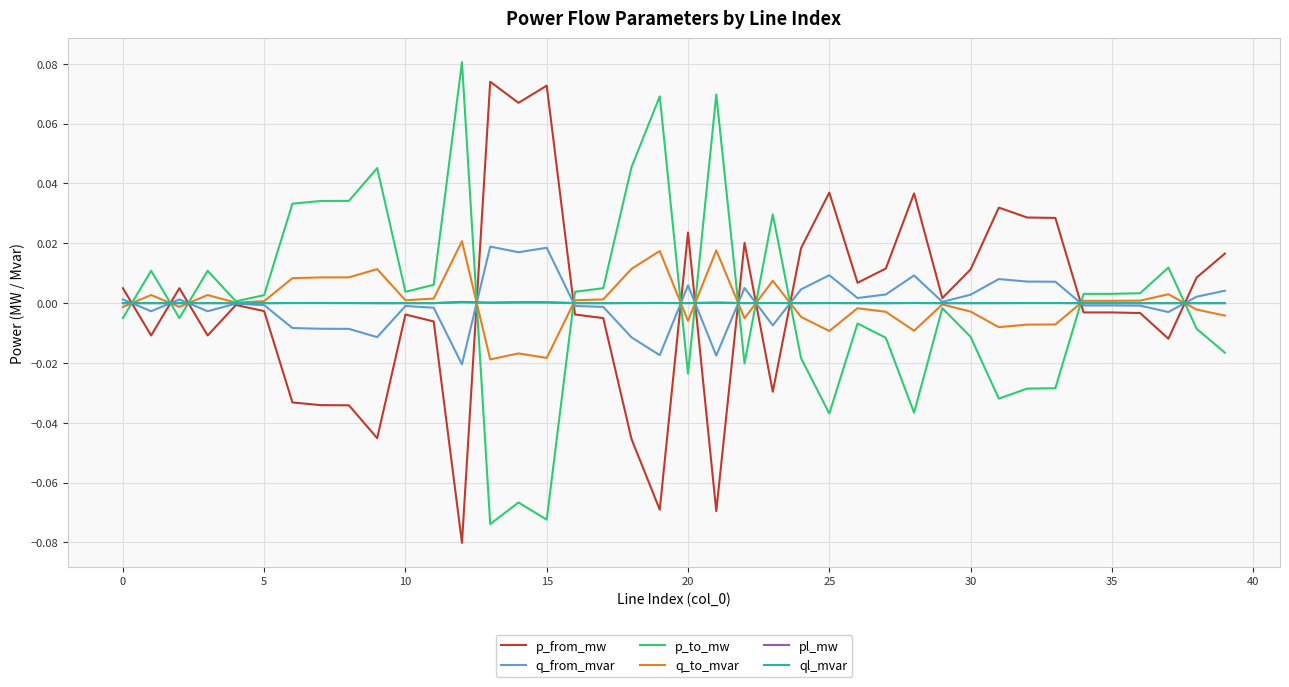

What are all the series names shown in the legend?

p_from_mw, q_from_mvar, p_to_mw, q_to_mvar, pl_mw, ql_mvar